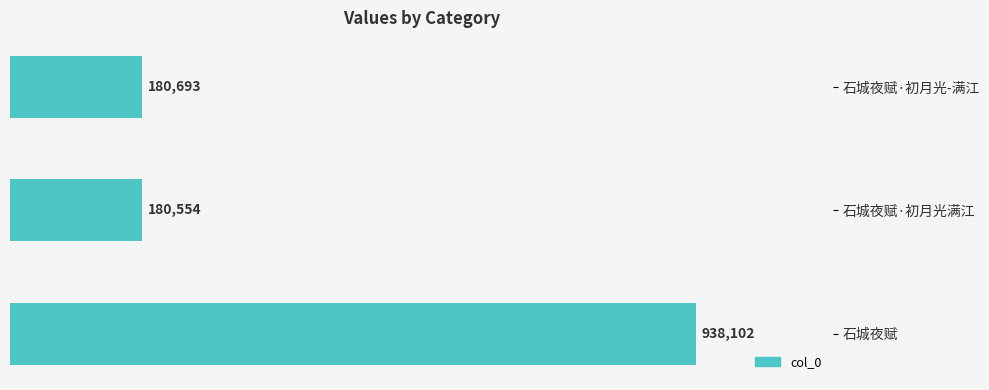

Reading left to right, transcribe all the data shown in this chart.

180693	180554	938102